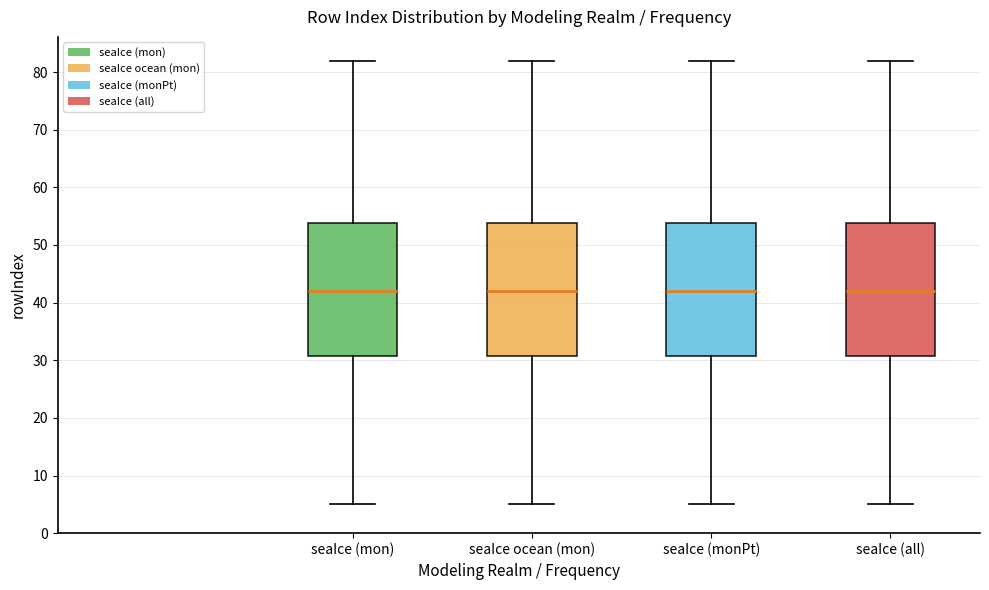

Where does the lower whisker of the box for seaIce (monPt) end on the y-axis? The values are not printed on the chart, so give them approximately, as read against the axis.

5